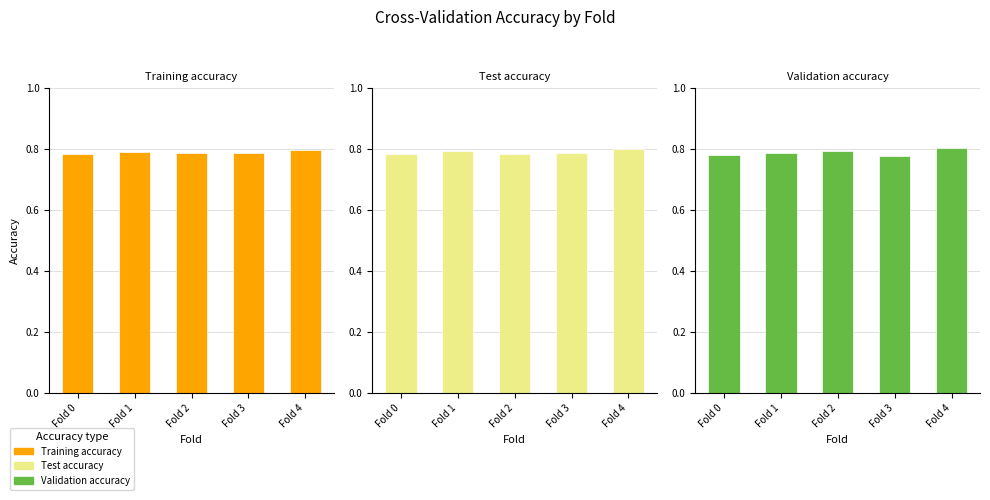

Rank the categories by Validation accuracy value from lowest to highest.

Fold 3, Fold 0, Fold 1, Fold 2, Fold 4